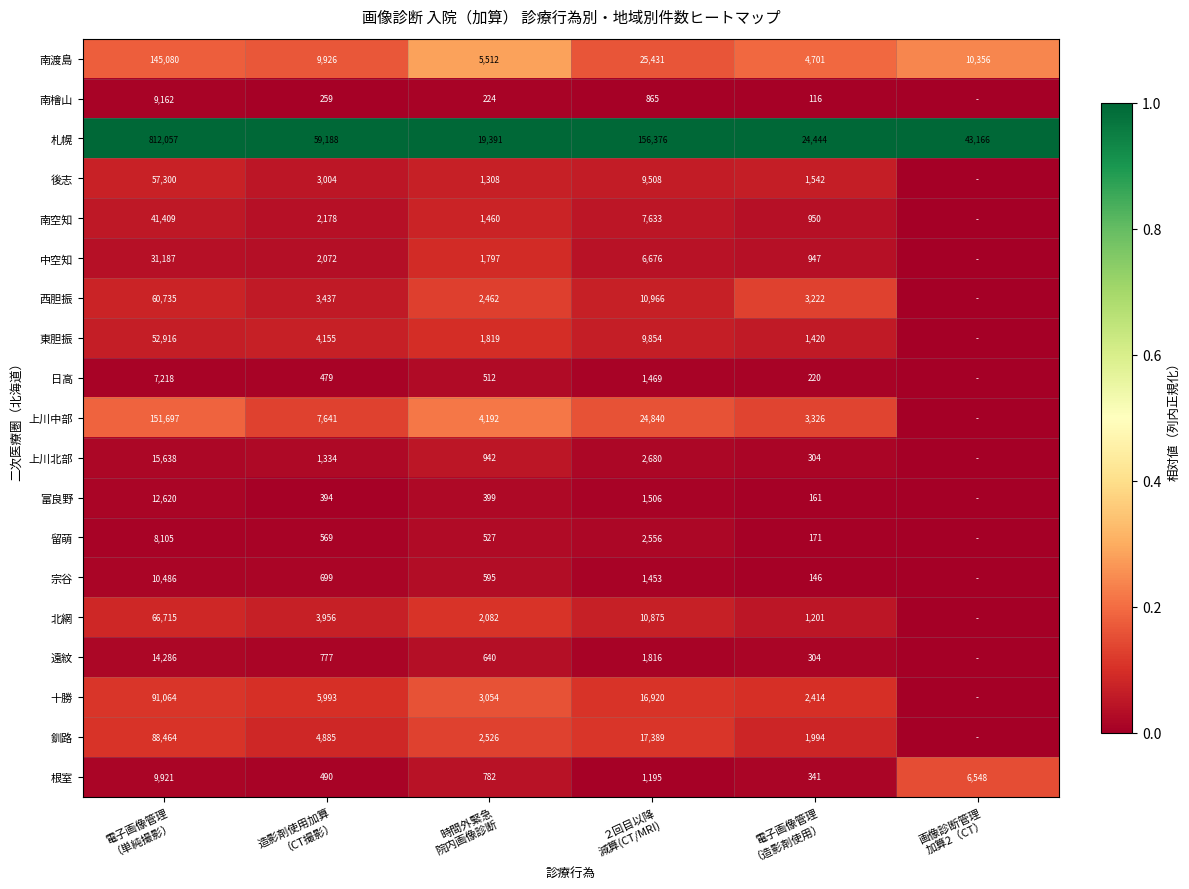

What is the difference between the second highest and second lowest values in the 南渡島 series?

19919